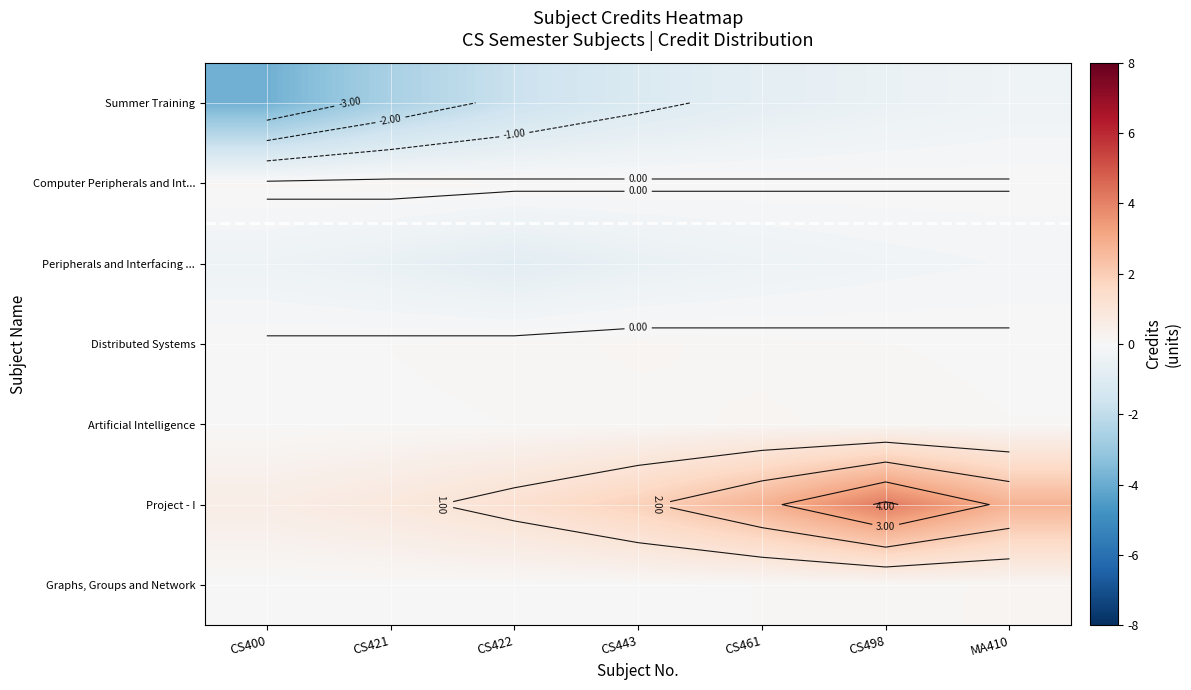

Where is Summer Training nearest to the value -2?

CS422